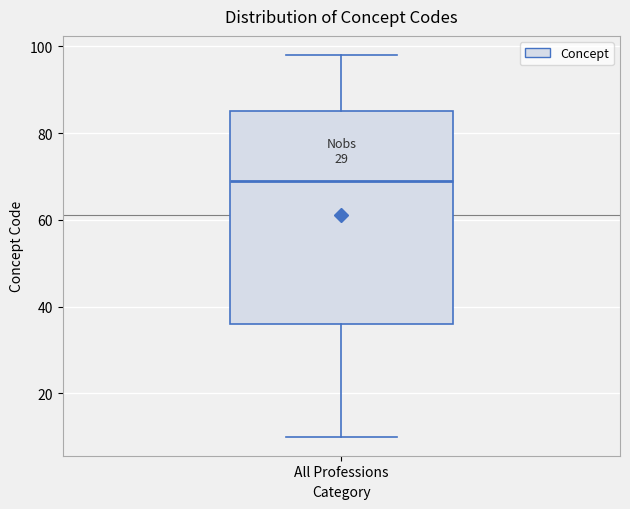

Transcribe this box plot: give where the median line is, the range the box spans, and where the two whiskers end, as read against the y-axis. The values are not printed on the chart, so give them approximately, as read against the axis.

median 70, box 36 to 86, whiskers 10 to 98